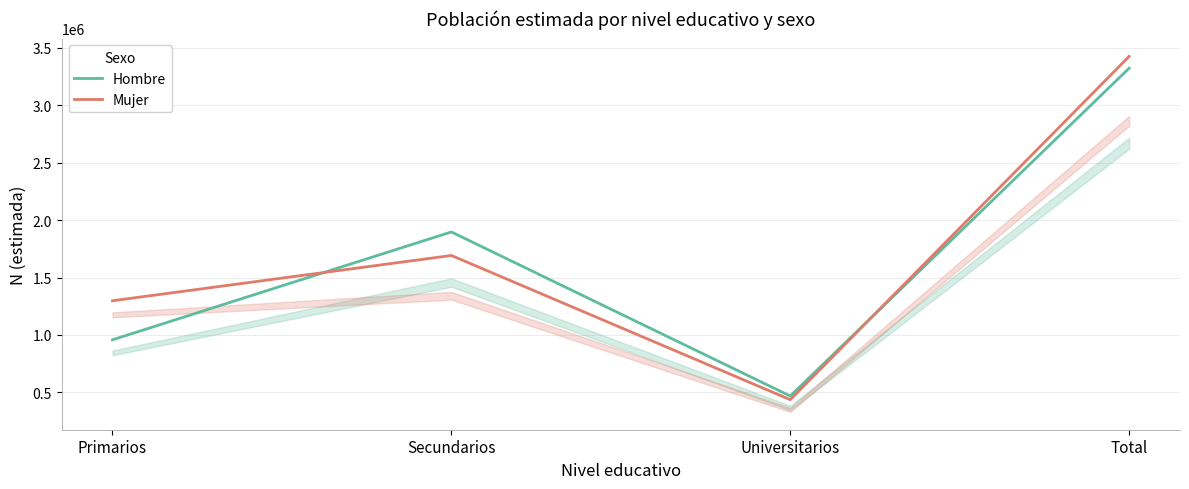

At Total, list the series in order from largest to smallest.

Mujer, Hombre